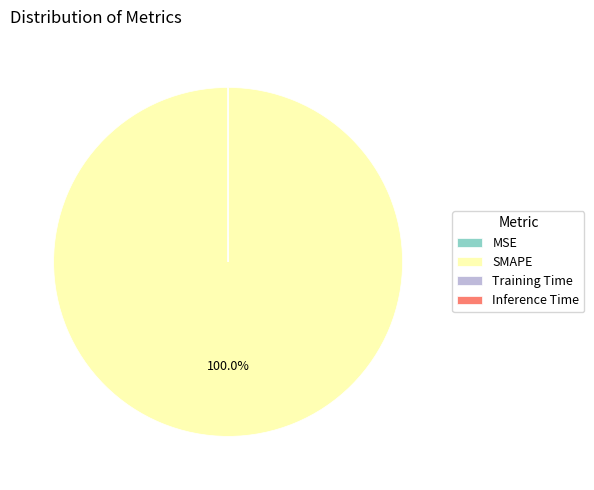

True or false: SMAPE accounts for 100% of the total.

True